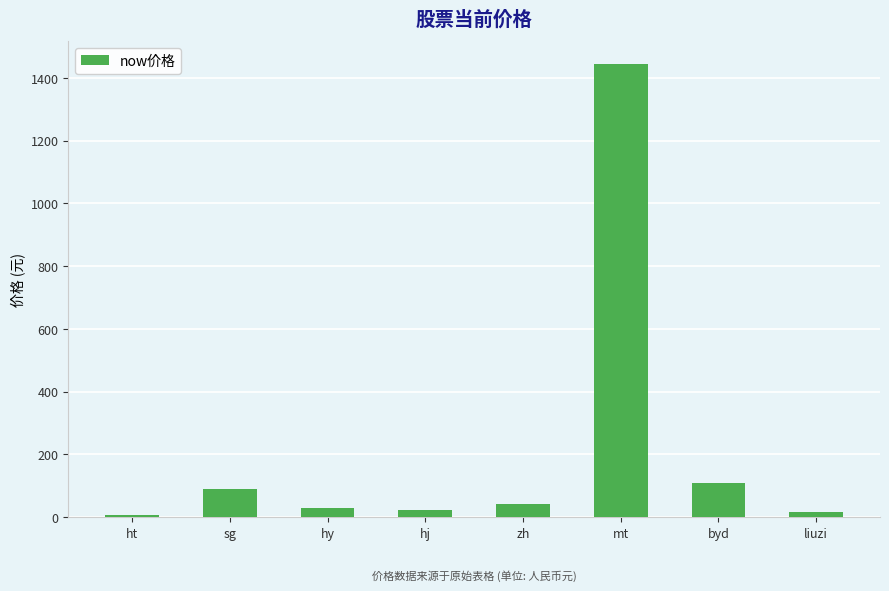

What is the label of the 1st bar from the left?

ht